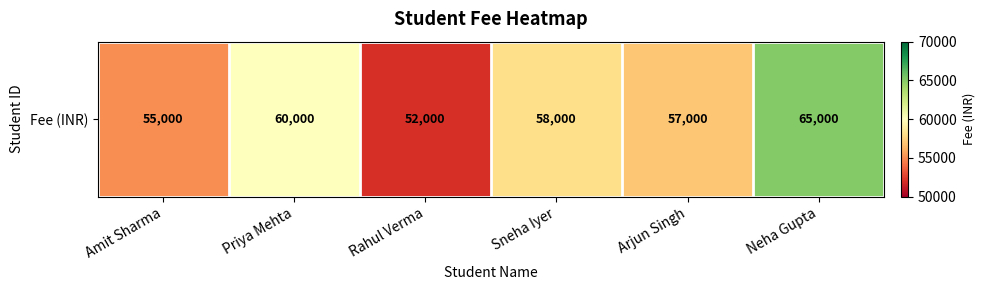

Approximately how many times larger is the value at Rahul Verma compared to Priya Mehta?

0.9